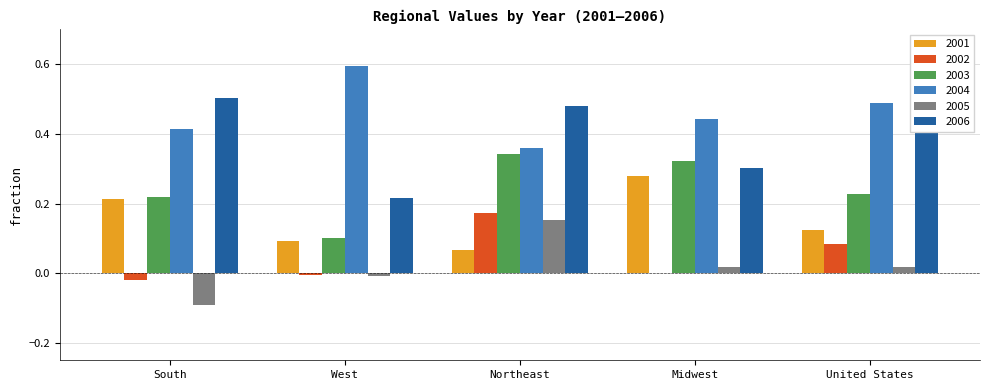

Which series changed the most between South and Northeast?

2005